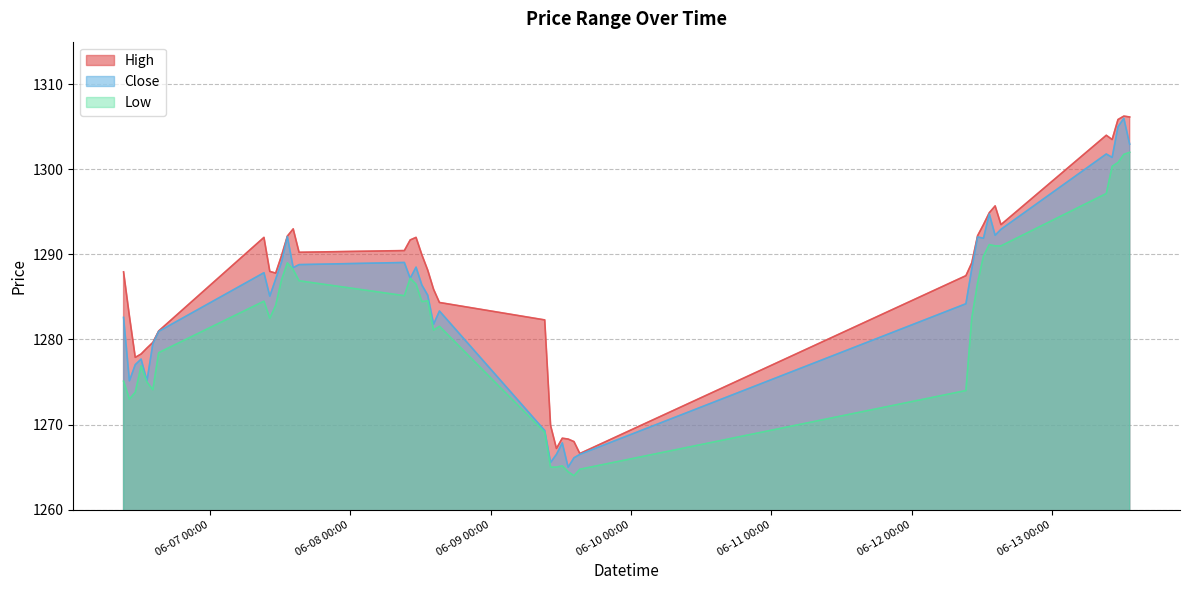

Does the chart display data point markers on the line(s)?

No